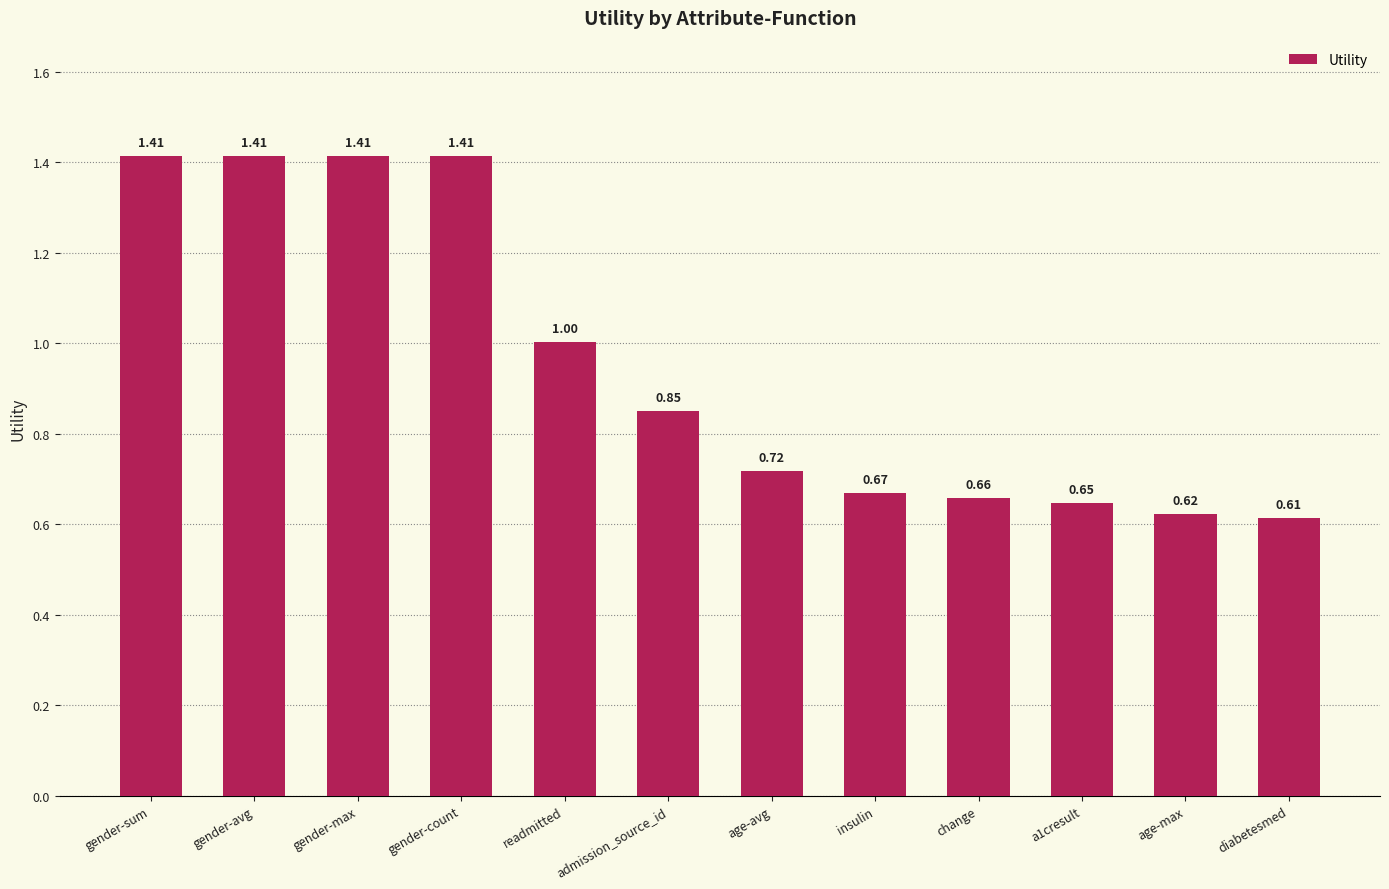

Where is the data nearest to the value 1?

readmitted